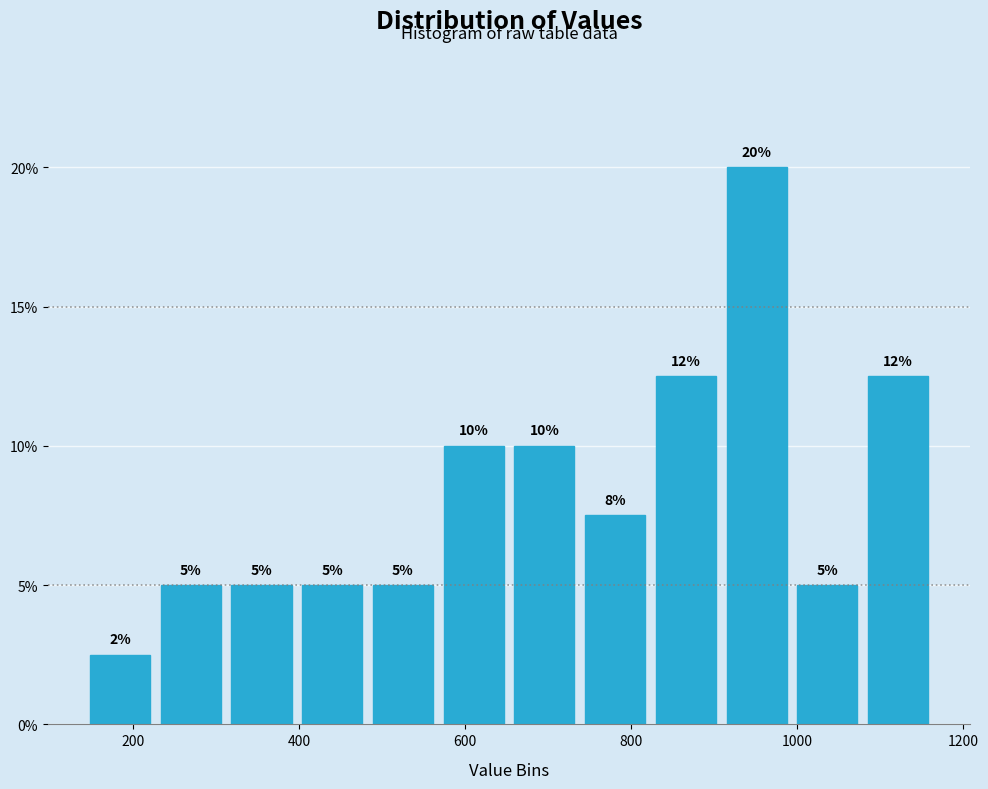

Over which range of the x-axis is the bar tallest?

900 to 1000